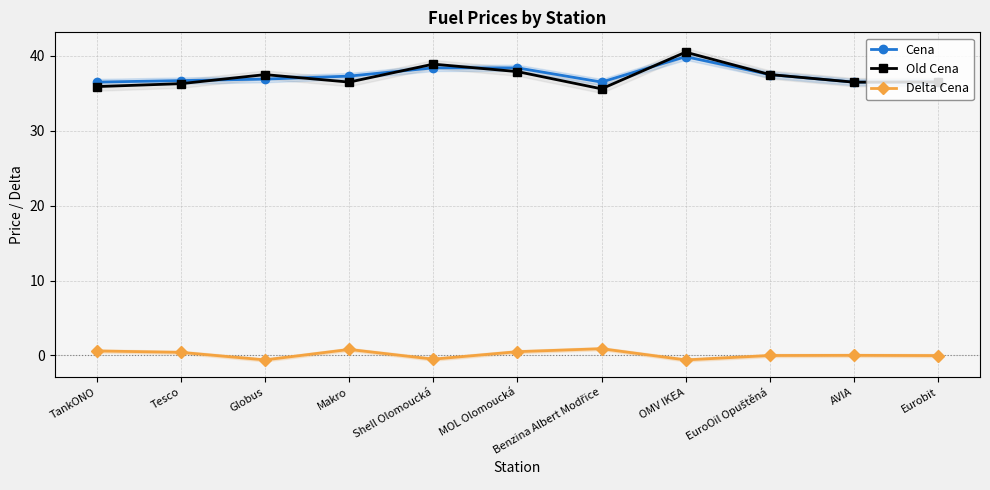

Reading left to right, transcribe all the data shown in this chart.

Cena: TankONO=36.5	Tesco=36.7	Globus=36.9	Makro=37.3	Shell Olomoucká=38.4	MOL Olomoucká=38.4	Benzina Albert Modřice=36.5	OMV IKEA=39.9	EuroOil Opuštěná=37.5	AVIA=36.5	Eurobit=36.5
Old Cena: TankONO=35.9	Tesco=36.3	Globus=37.5	Makro=36.5	Shell Olomoucká=38.9	MOL Olomoucká=37.9	Benzina Albert Modřice=35.6	OMV IKEA=40.5	EuroOil Opuštěná=37.5	AVIA=36.5	Eurobit=36.5
Delta Cena: TankONO=0.6	Tesco=0.4	Globus=-0.6	Makro=0.8	Shell Olomoucká=-0.5	MOL Olomoucká=0.5	Benzina Albert Modřice=0.9	OMV IKEA=-0.6	EuroOil Opuštěná=-0.0	AVIA=0.0	Eurobit=-0.0